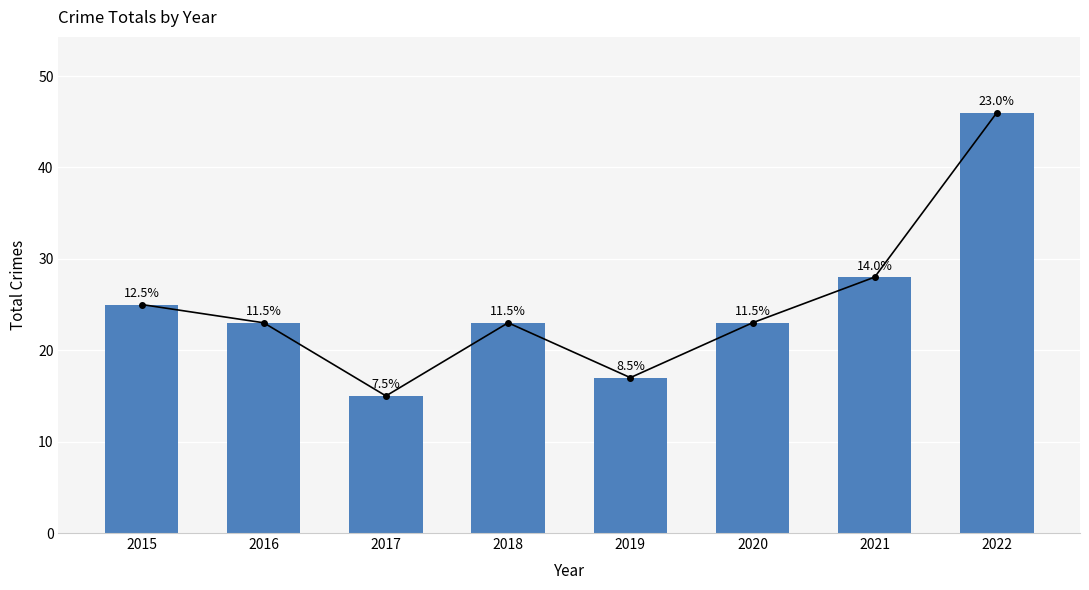

How many bars are there in total?

8